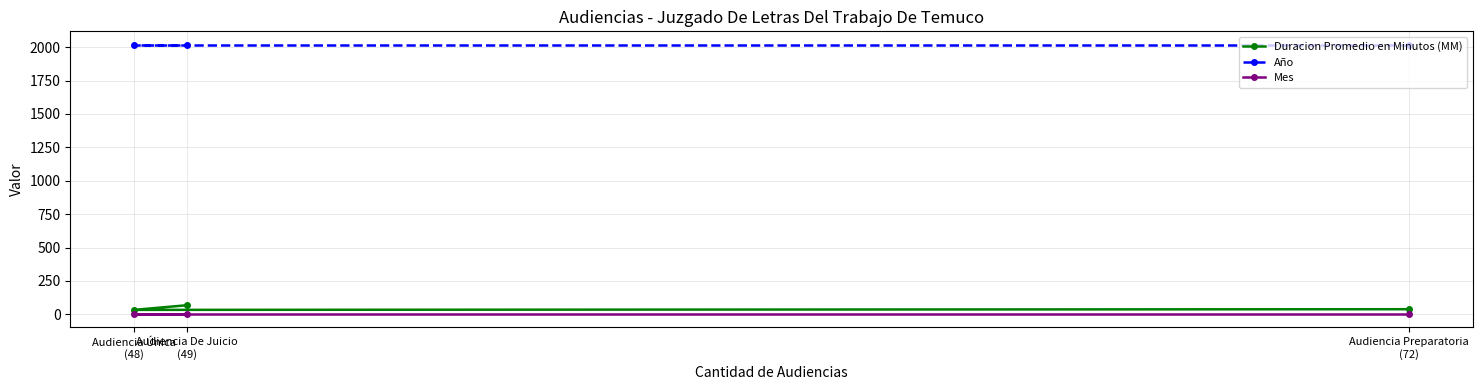

Between Audiencia Preparatoria
(72) and Audiencia De Juicio
(49), which is larger?

Audiencia De Juicio
(49)